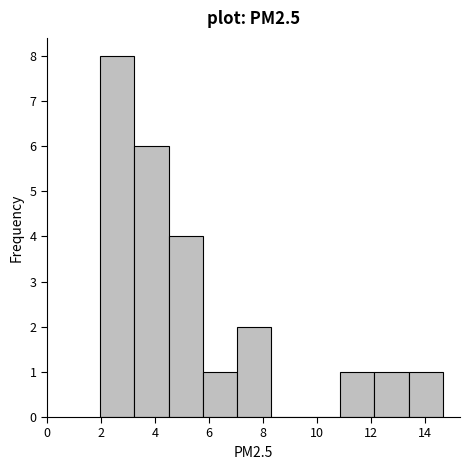

Reading left to right, list every bar in this chart as the range it spans on the x-axis followed by its height. Neither the bar edges nor the heights are printed on the chart, so give them approximately, as read against the axes.

2.0 to 3.2: 8
3.2 to 4.6: 6
4.6 to 5.8: 4
5.8 to 7.0: 1
7.0 to 8.4: 2
8.4 to 9.6: 0
9.6 to 10.8: 0
10.8 to 12.2: 1
12.2 to 13.4: 1
13.4 to 14.6: 1